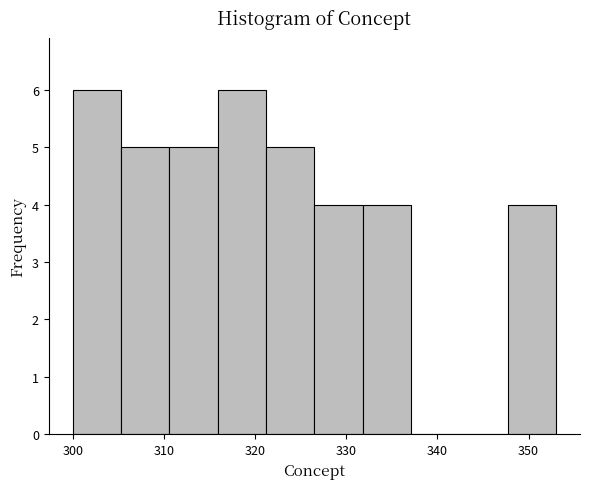

What is the height of the bar covering 315.9 to 321.2 on the x-axis? Neither the bar edges nor the heights are printed on the chart, so give them approximately, as read against the axes.

6